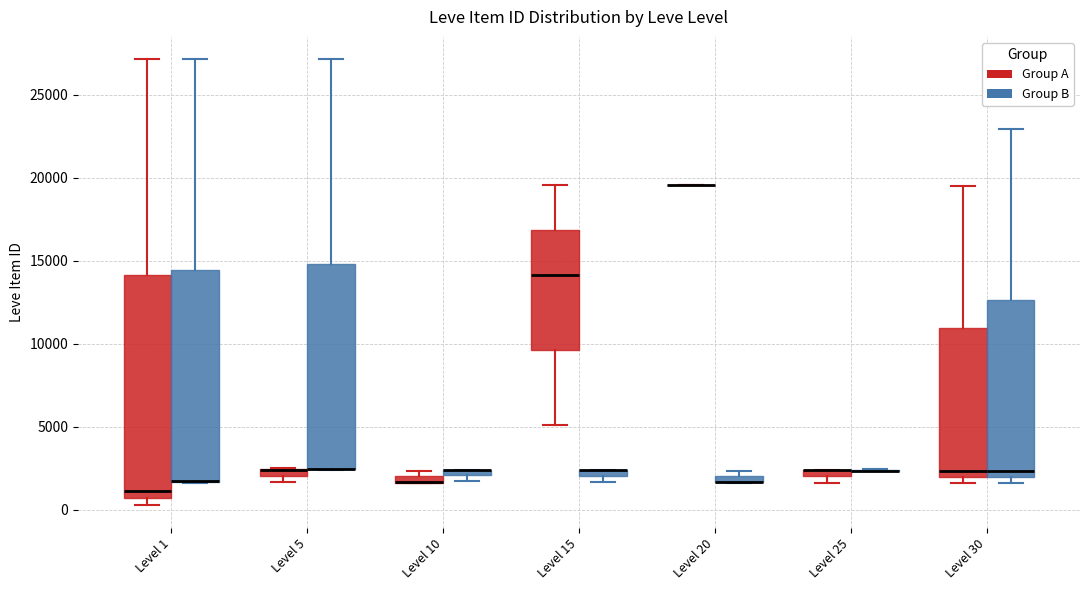

Where is the lower edge of the box for Level 5 (Group A) on the y-axis? The values are not printed on the chart, so give them approximately, as read against the axis.

2000